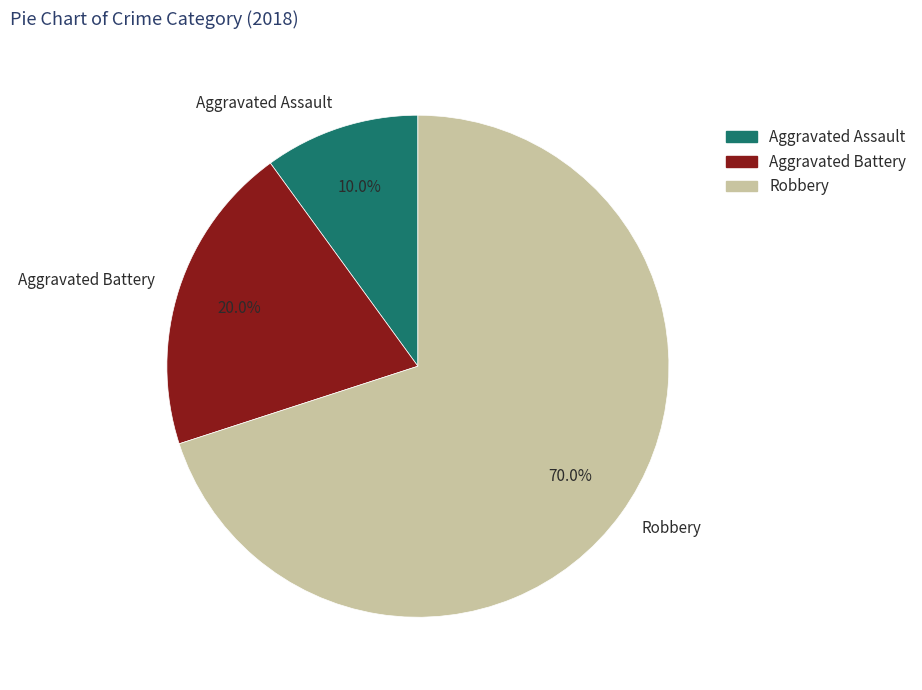

How many slices are in this pie chart?

3